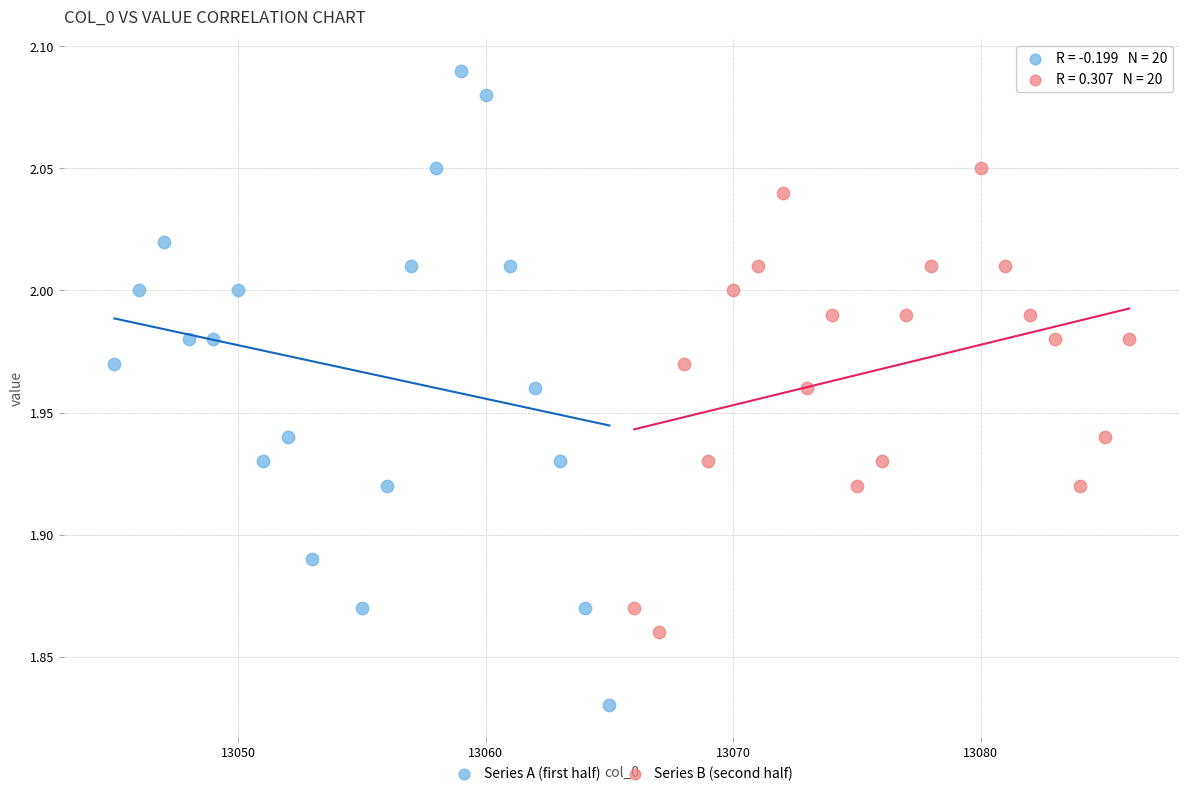

Which series contains the highest Y value?

Series A (first half)